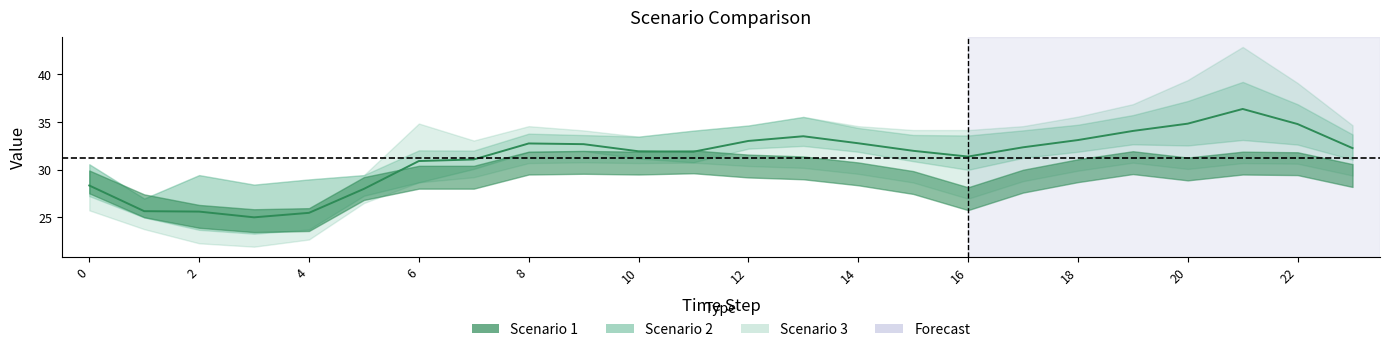

How many interior local peaks does the Scenario 2 series have?

4